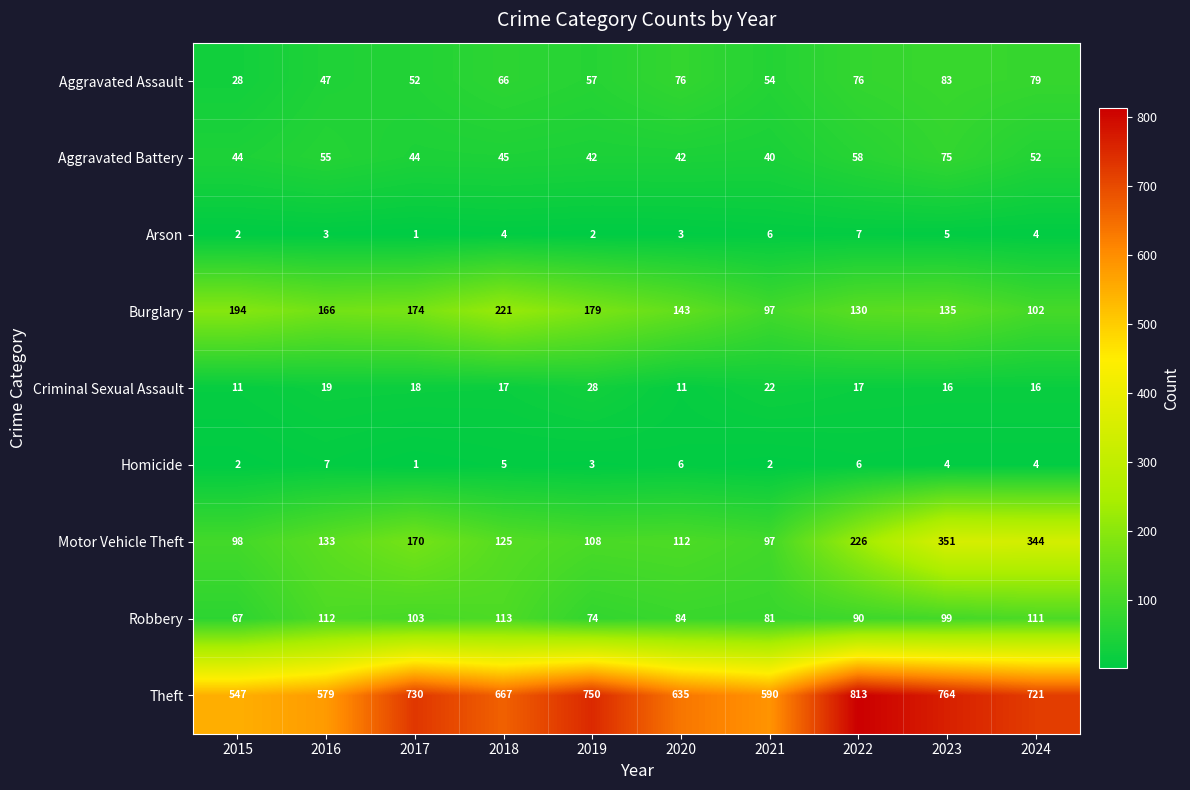

How many values in the Arson series are below 4?

5